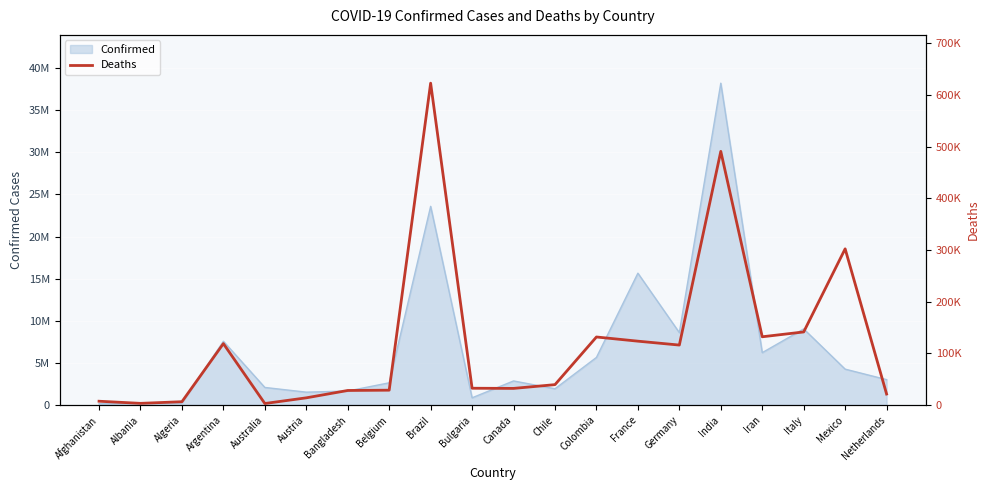

Reading left to right, extract all data points from this chart.

Afghanistan=7390	Albania=3286	Algeria=6468	Argentina=118809	Australia=2989	Austria=13956	Bangladesh=28192	Belgium=28759	Brazil=622476	Bulgaria=32518	Canada=32188	Chile=39474	Colombia=131627	France=123541	Germany=116000	India=490601	Iran=132031	Italy=141391	Mexico=302112	Netherlands=21317